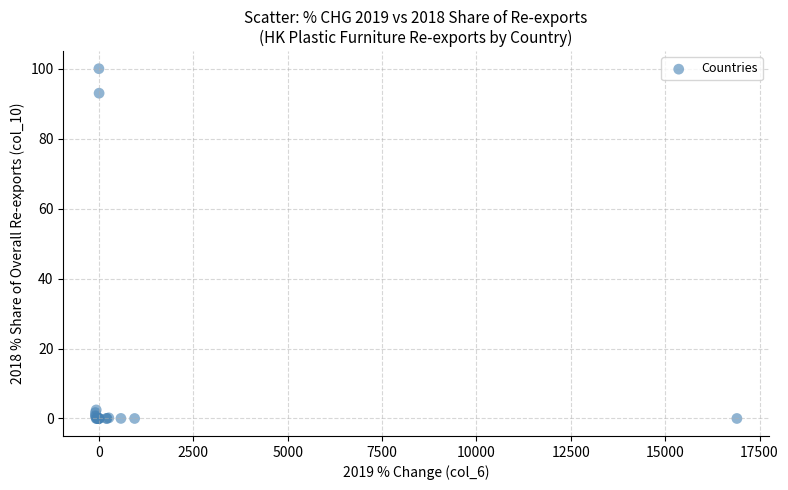

What Y value in the scatter plot is closest to 50?

93.0